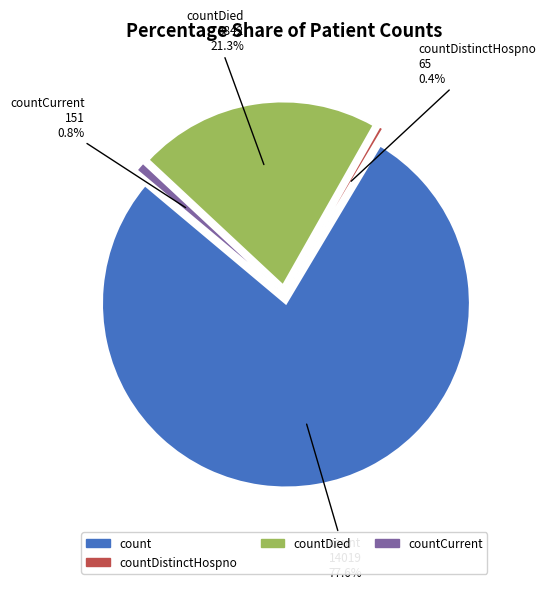

What percentage is NOT represented by count?

22.4%